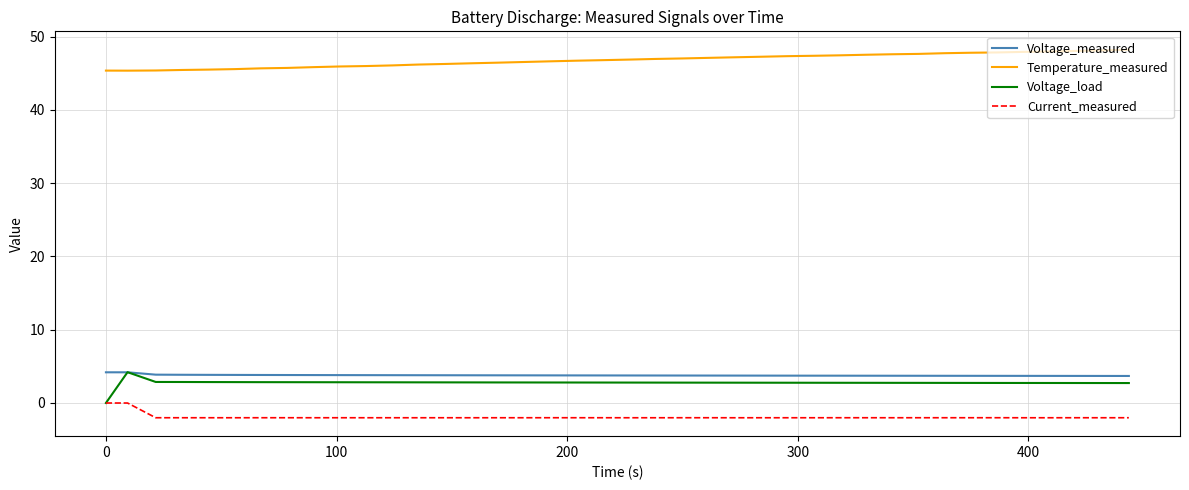

What are all the series names shown in the legend?

Voltage_measured, Temperature_measured, Voltage_load, Current_measured